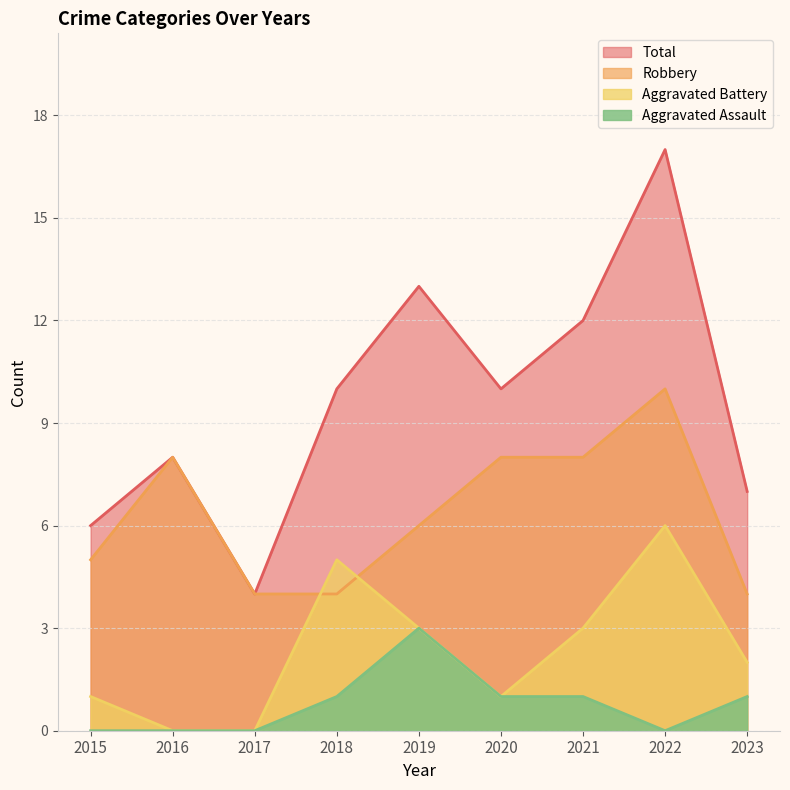

True or false: Total has a value of 10 at 2018.

True